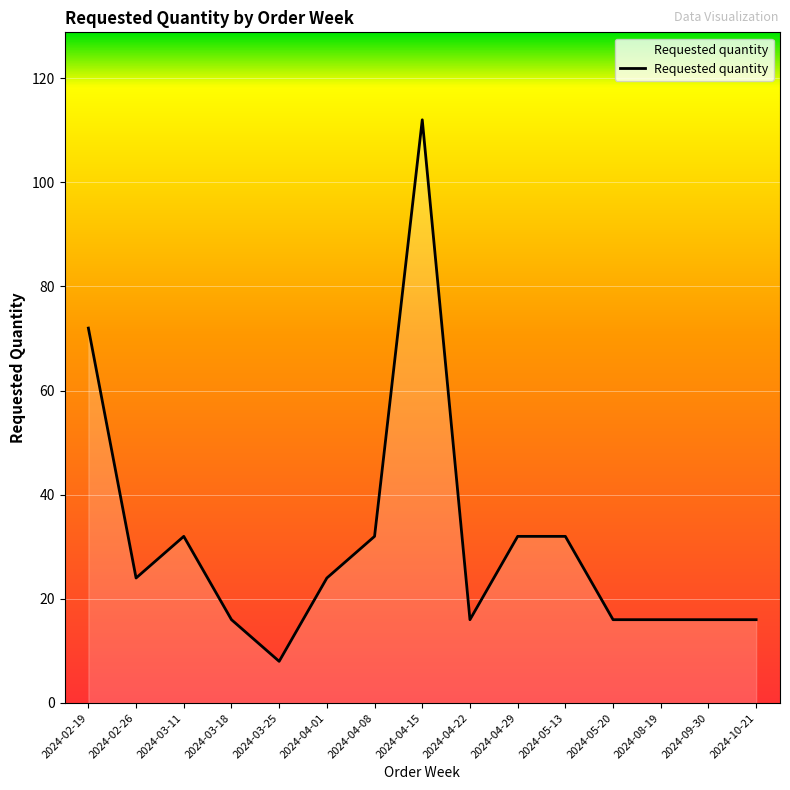

Between 2024-08-19 and 2024-04-15, which is larger?

2024-04-15